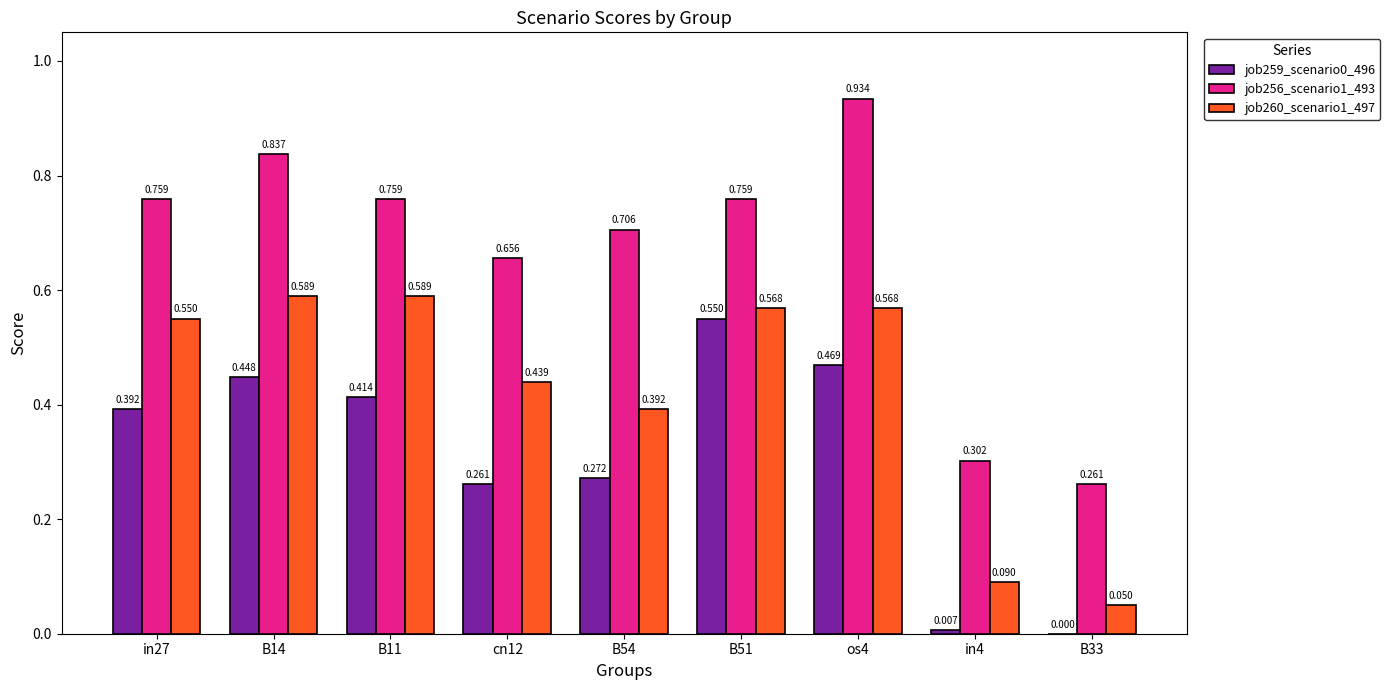

Is the value of job256_scenario1_493 at B14 greater than the value of job259_scenario0_496 at in27?

Yes